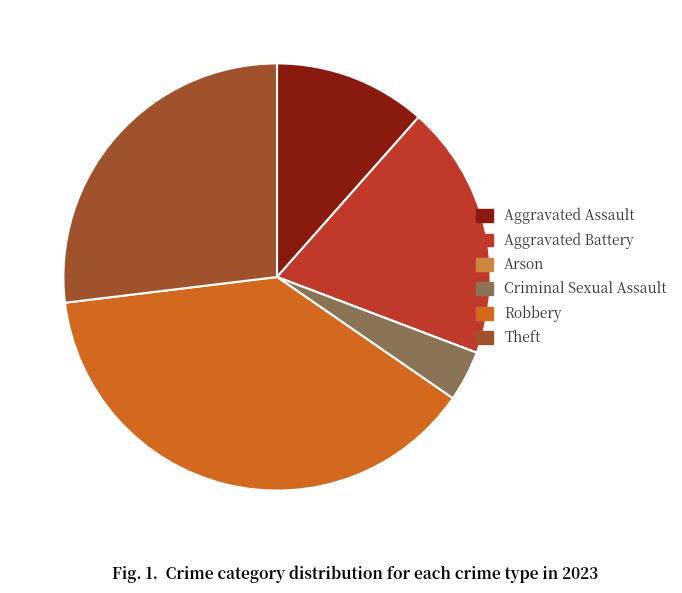

Is there any slice that represents more than half of the pie?

No